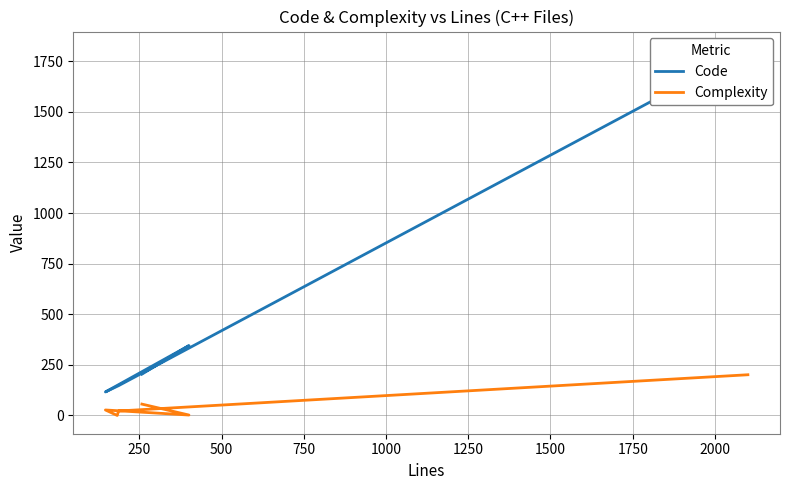

Count the number of data series in this chart.

2